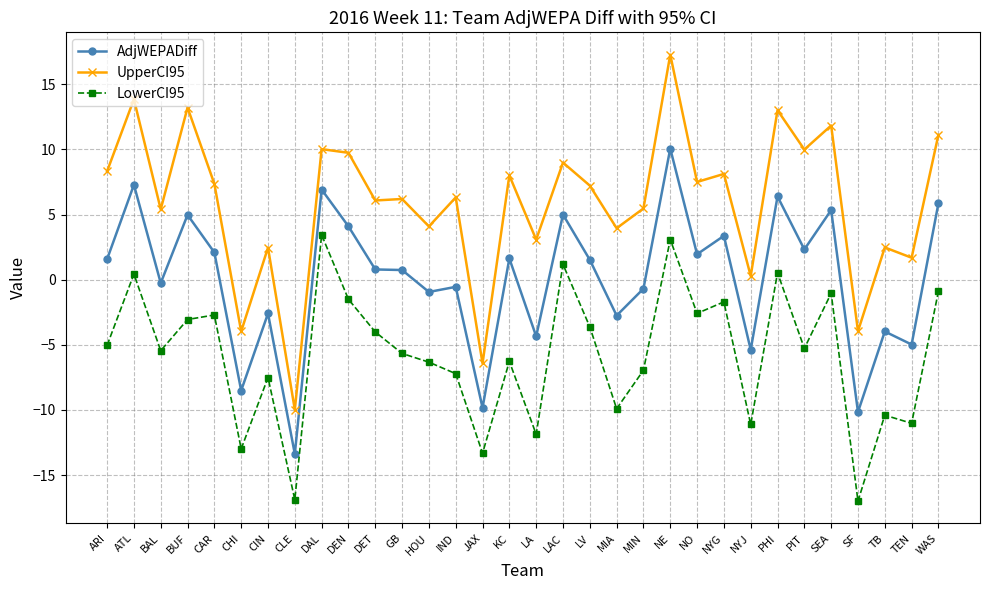

Is the value of AdjWEPADiff at PHI greater than the value of LowerCI95 at CHI?

Yes